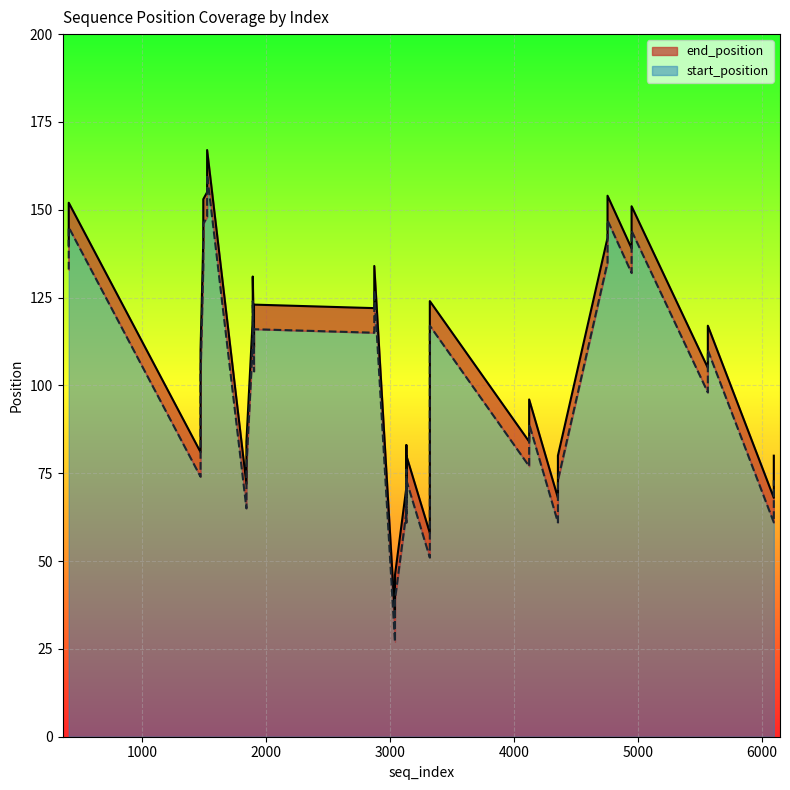

Which category has the lowest value in the end_position series?

3042